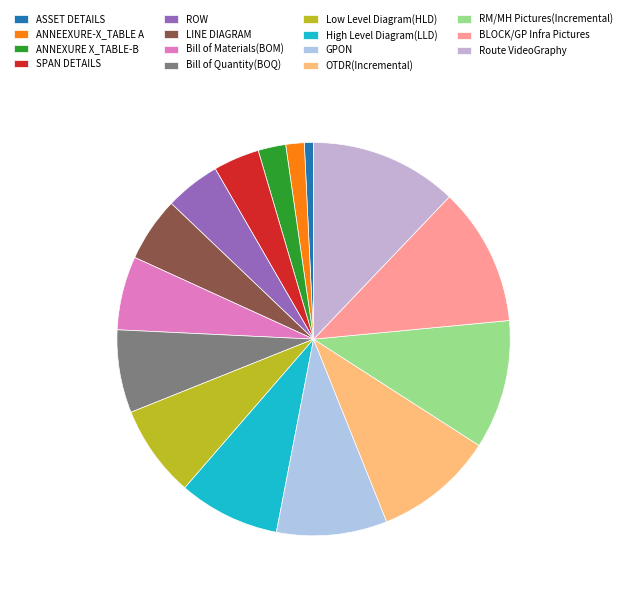

To the nearest percent, what portion does BLOCK/GP Infra Pictures represent?

11%